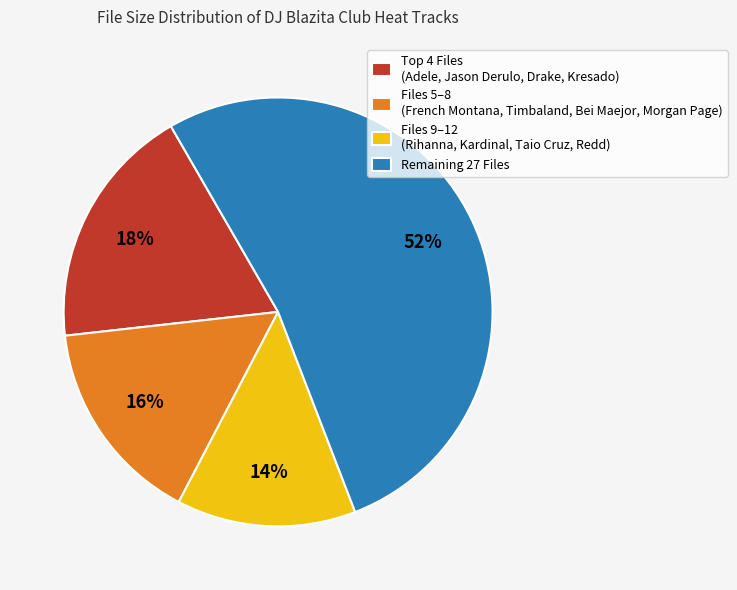

True or false: Files 9–12 (Rihanna, Kardinal, Taio Cruz, Redd) accounts for 1% of the total.

False